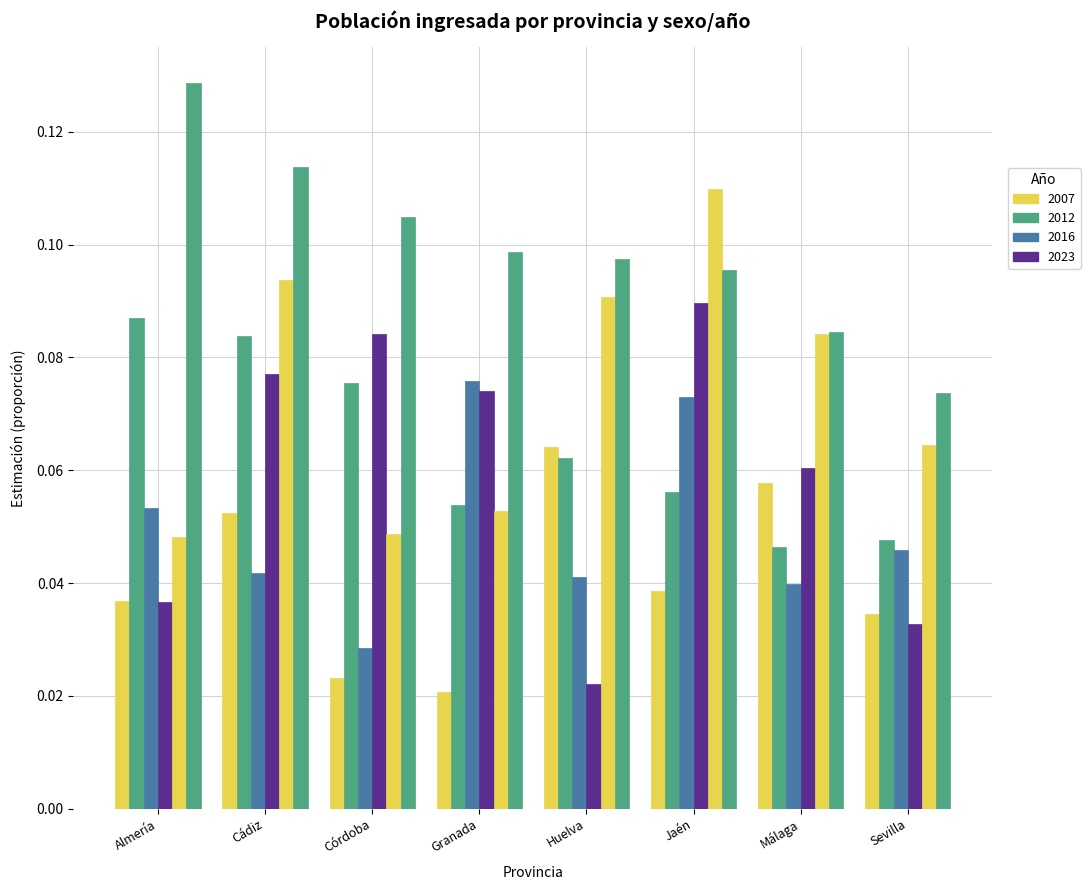

At which category is the sum across all series the highest?

Jaén